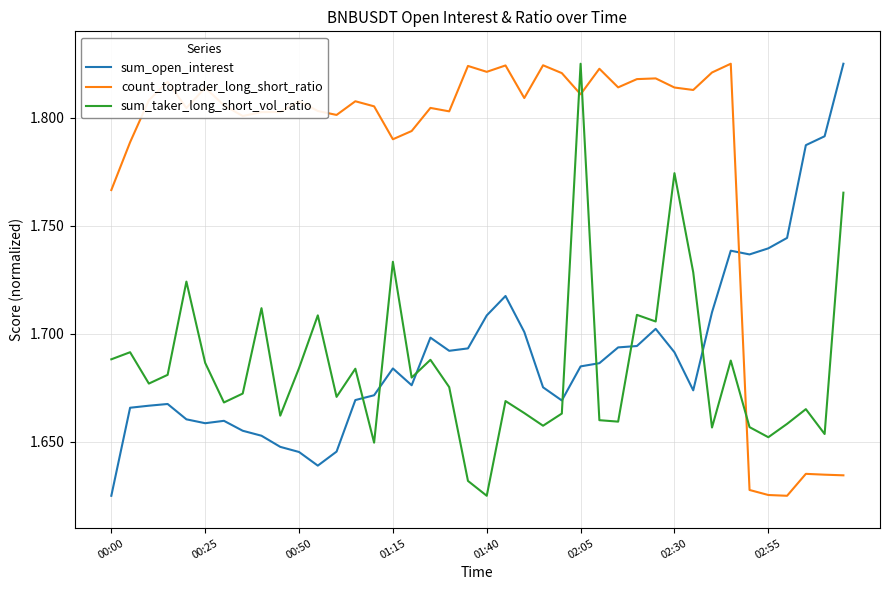

Which series has the largest total across all categories?

count_toptrader_long_short_ratio